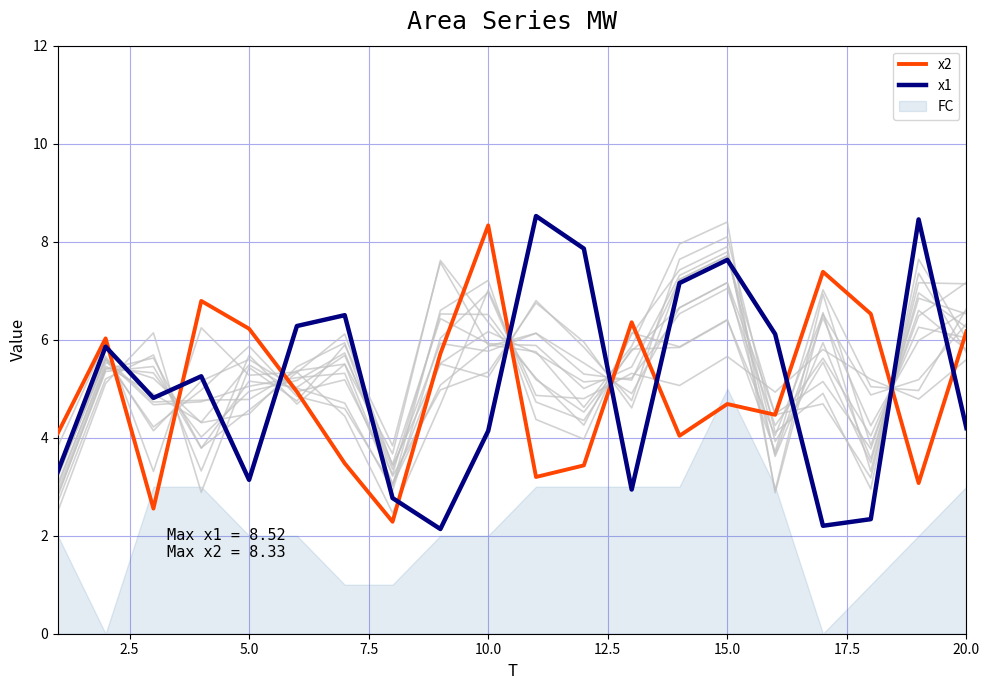

What is the maximum value shown in the chart?

8.5